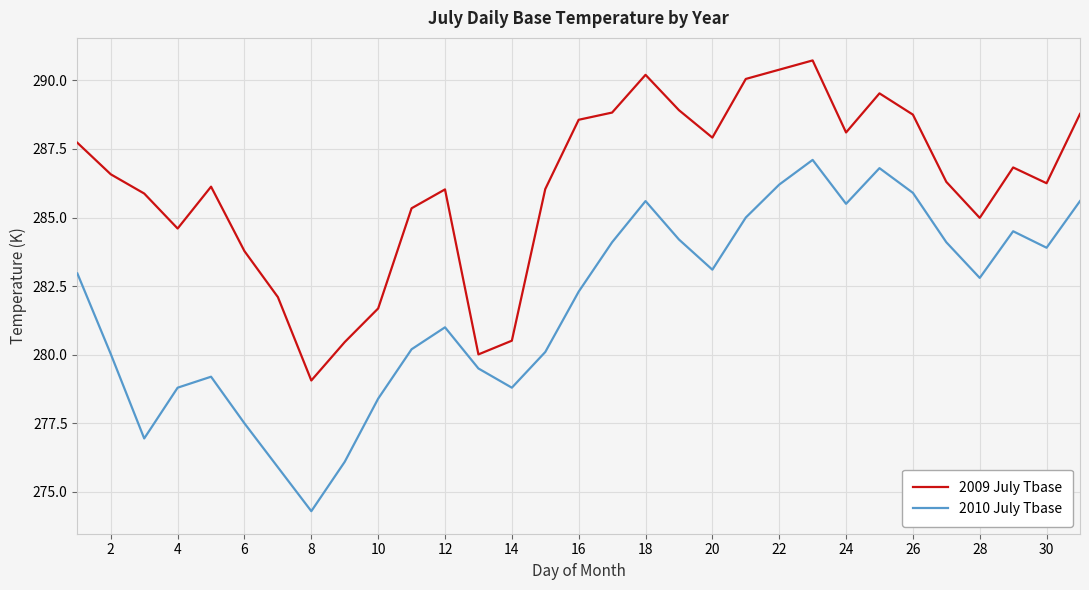

Which series has the largest total across all categories?

2009 July Tbase